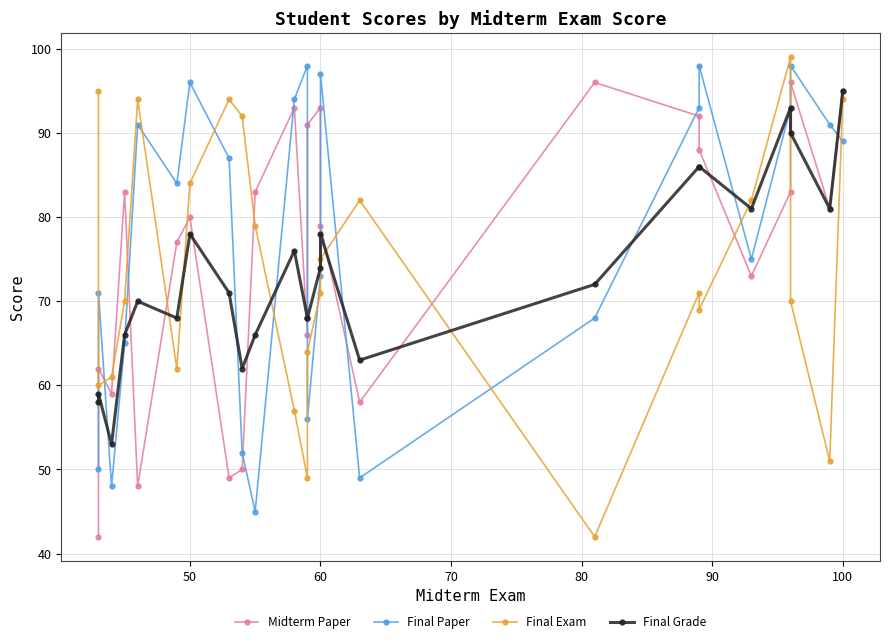

Reading left to right, extract all data points from this chart.

Midterm Paper: 42	62	59	83	48	77	80	49	50	83	93	66	91	93	79	58	96	92	88	73	83	96	81	95
Final Paper: 50	71	48	65	91	84	96	87	52	45	94	98	56	73	97	49	68	93	98	75	93	98	91	89
Final Exam: 95	60	61	70	94	62	84	94	92	79	57	49	64	71	75	82	42	71	69	82	99	70	51	94
Final Grade: 58	59	53	66	70	68	78	71	62	66	76	68	68	74	78	63	72	86	86	81	93	90	81	95